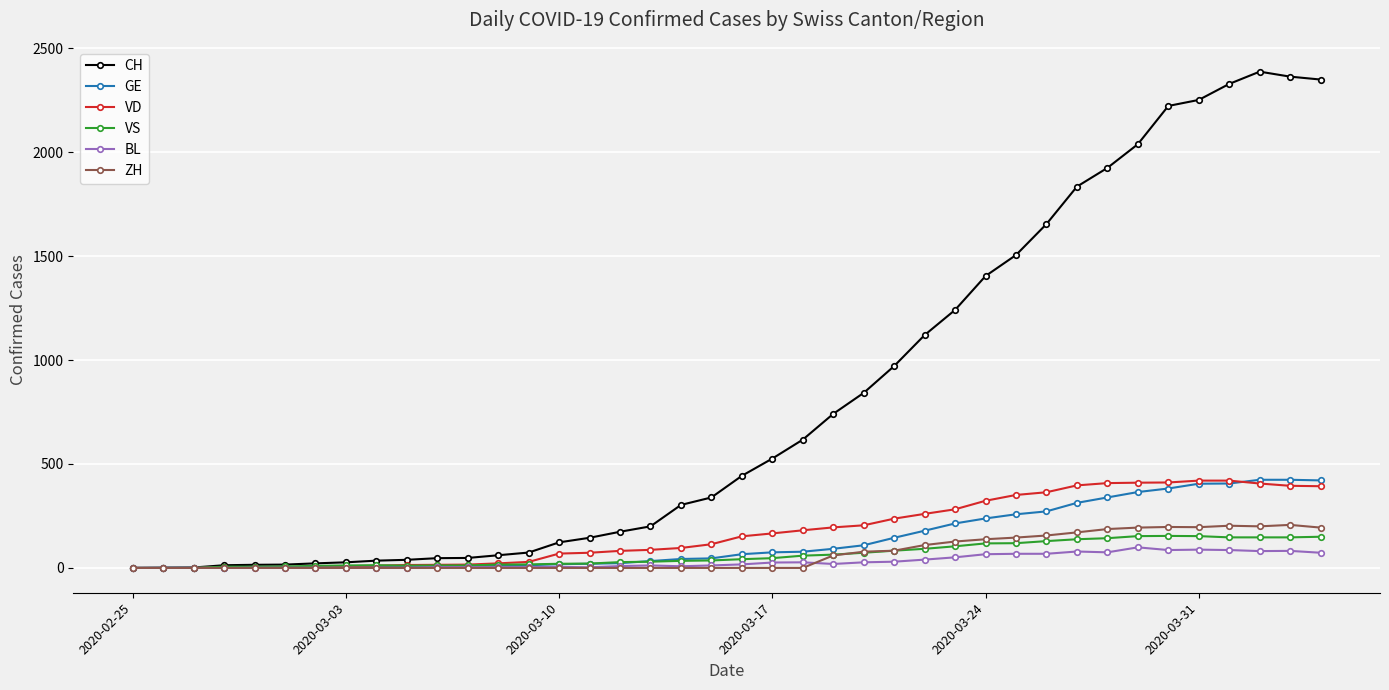

Which series has the largest total across all categories?

CH